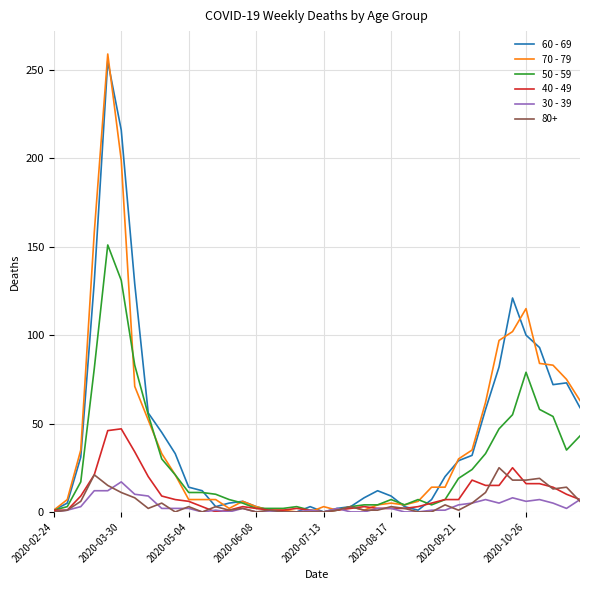

What is the maximum value shown in the chart?

259